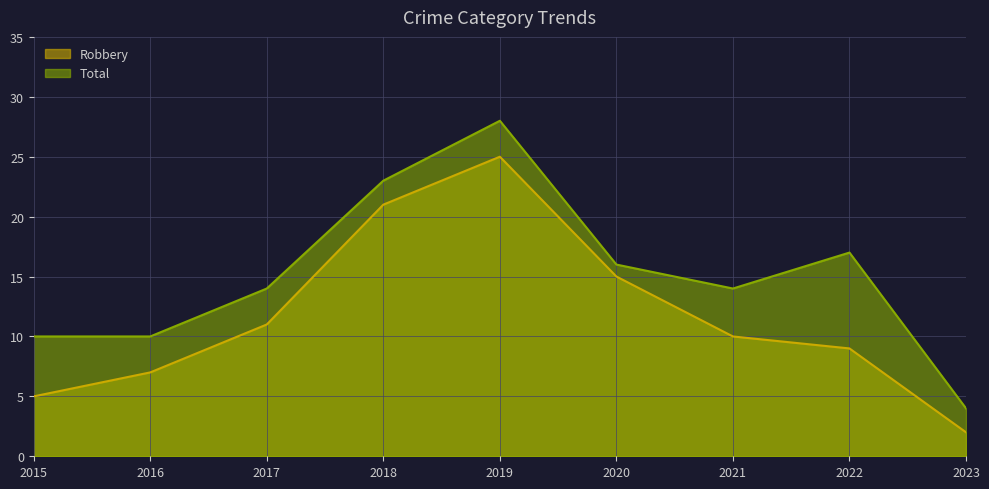

Rank the series at 2020 from highest to lowest value.

Total, Robbery